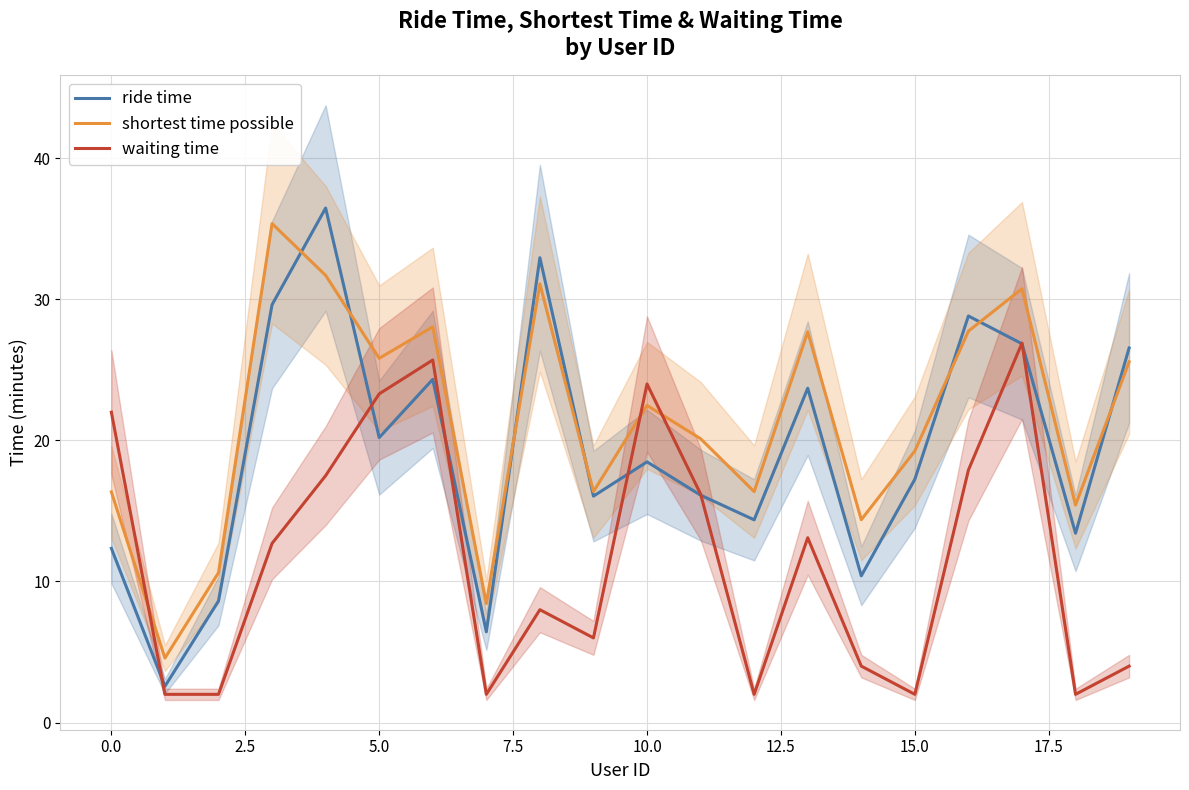

True or false: shortest time possible has a value of 3.8 at 14.

False